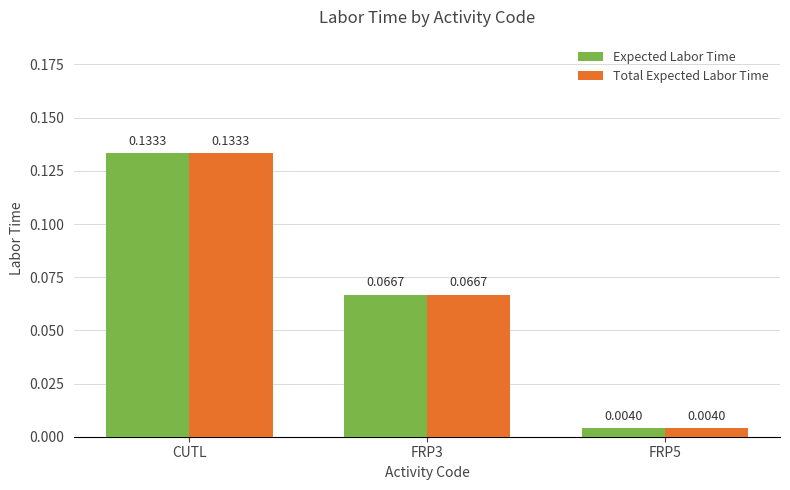

How many bars are there in each group?

2